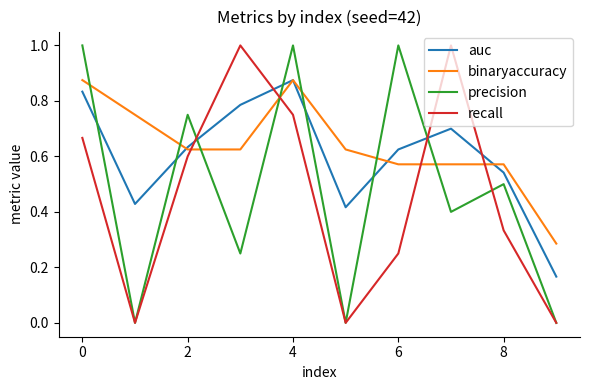

Rank the series by their average value, from highest to lowest.

binaryaccuracy, auc, precision, recall